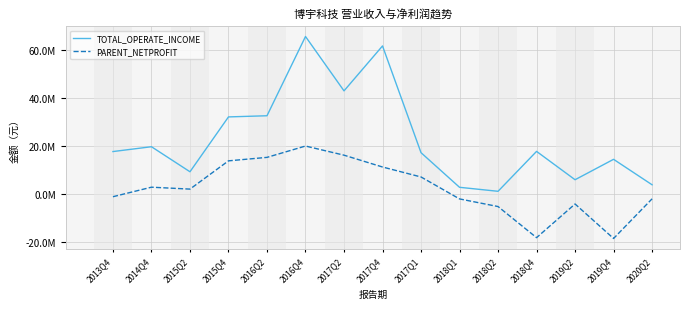

Which series has the largest range (max minus min)?

TOTAL_OPERATE_INCOME